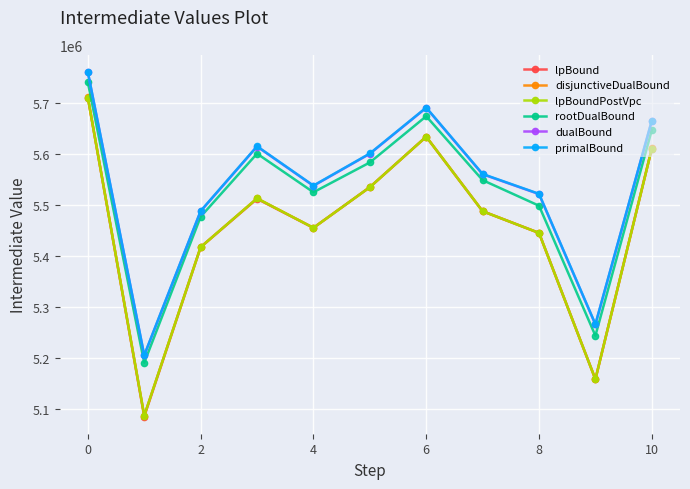

What is the highest value of the dualBound series?

5761162.4